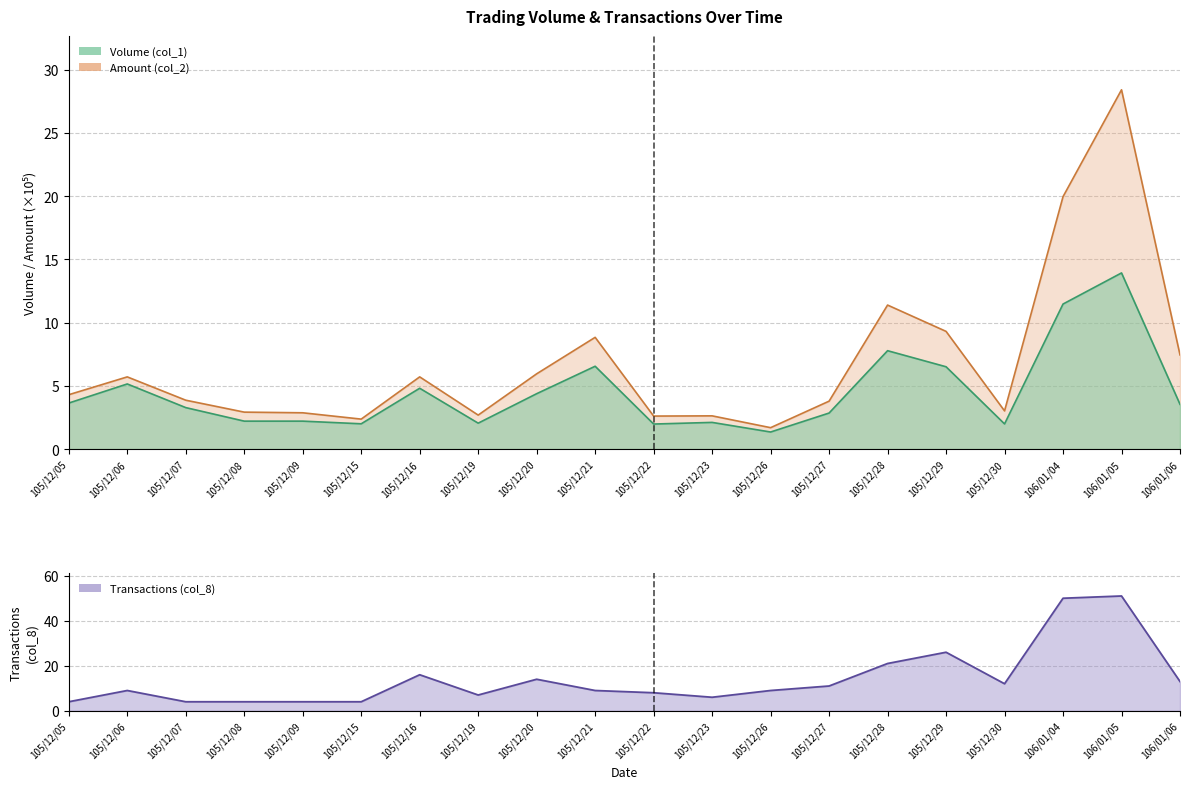

What are all the series names shown in the legend?

Volume (col_1), Amount (col_2), Transactions (col_8)